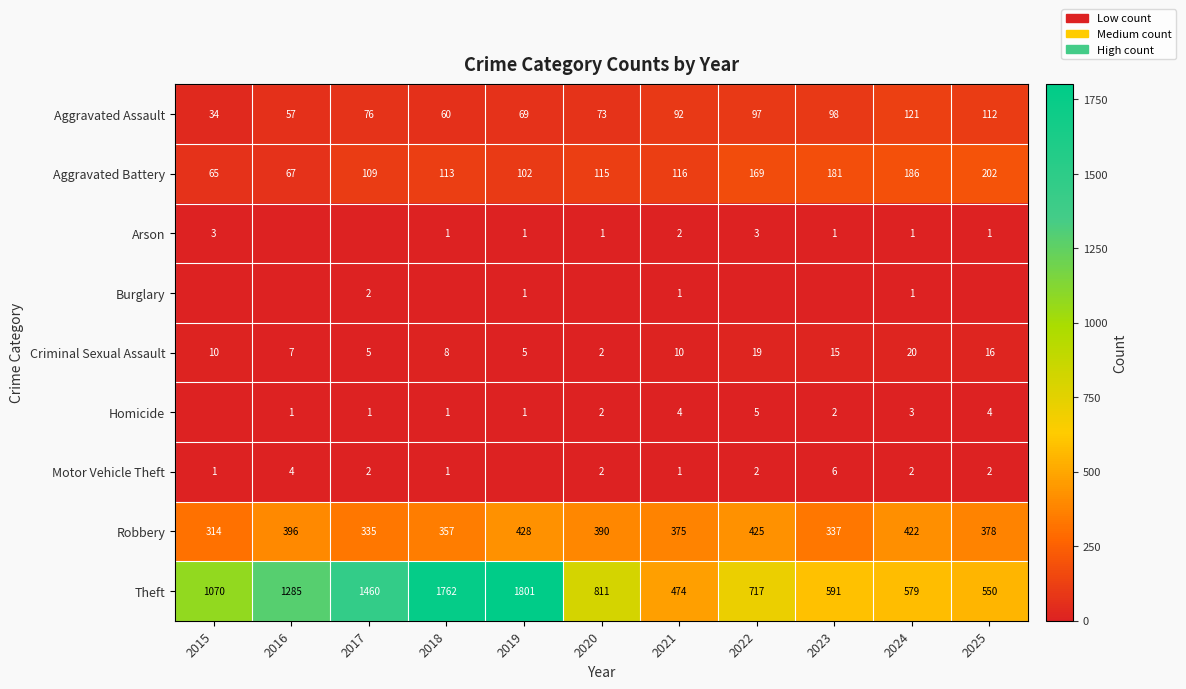

The value of Arson at 2018 is 2. True or false?

False